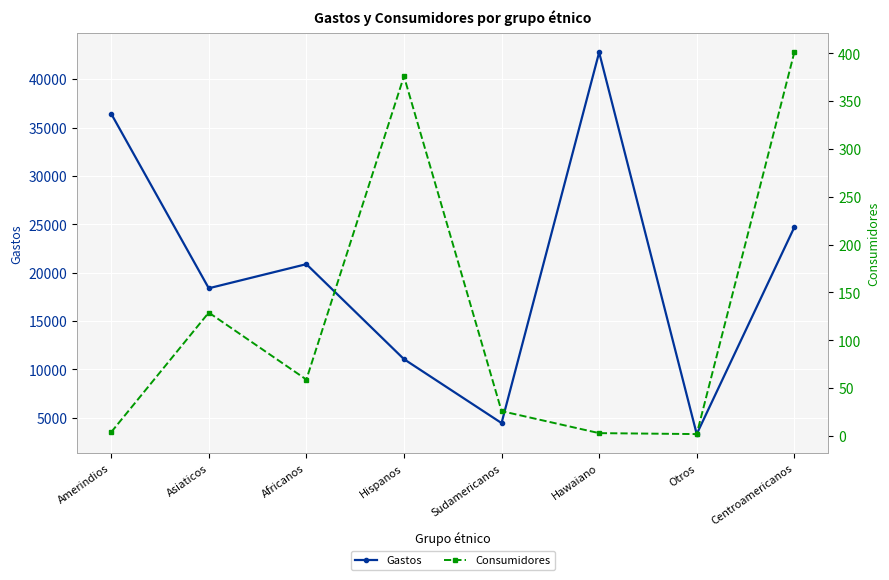

True or false: Gastos and Consumidores cross at least once.

False